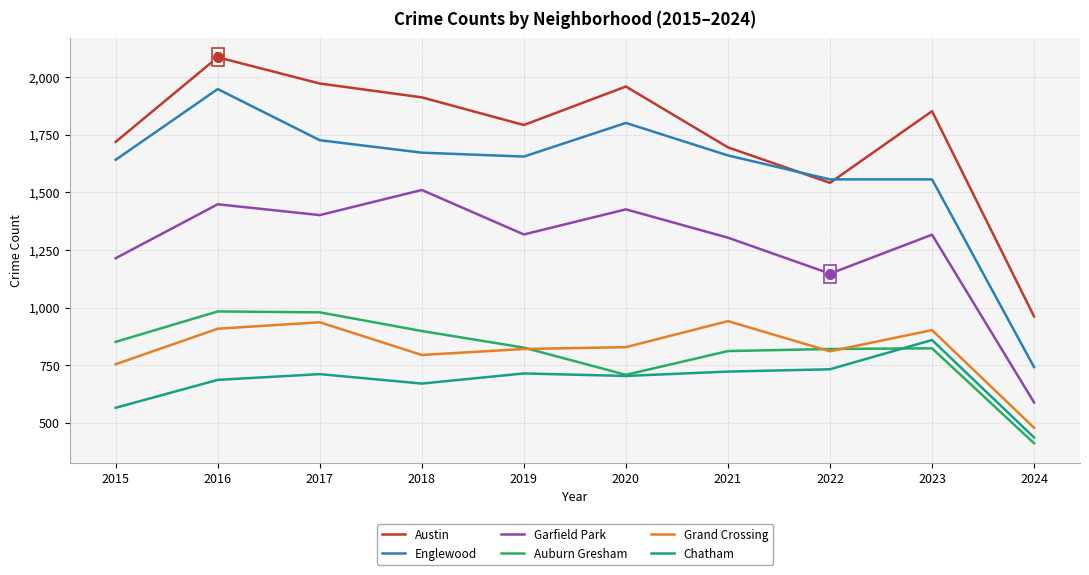

True or false: Auburn Gresham and Austin cross at least once.

False